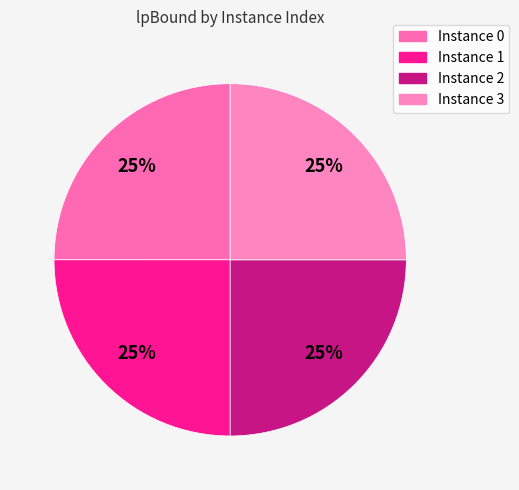

Count the number of slices in the pie.

4